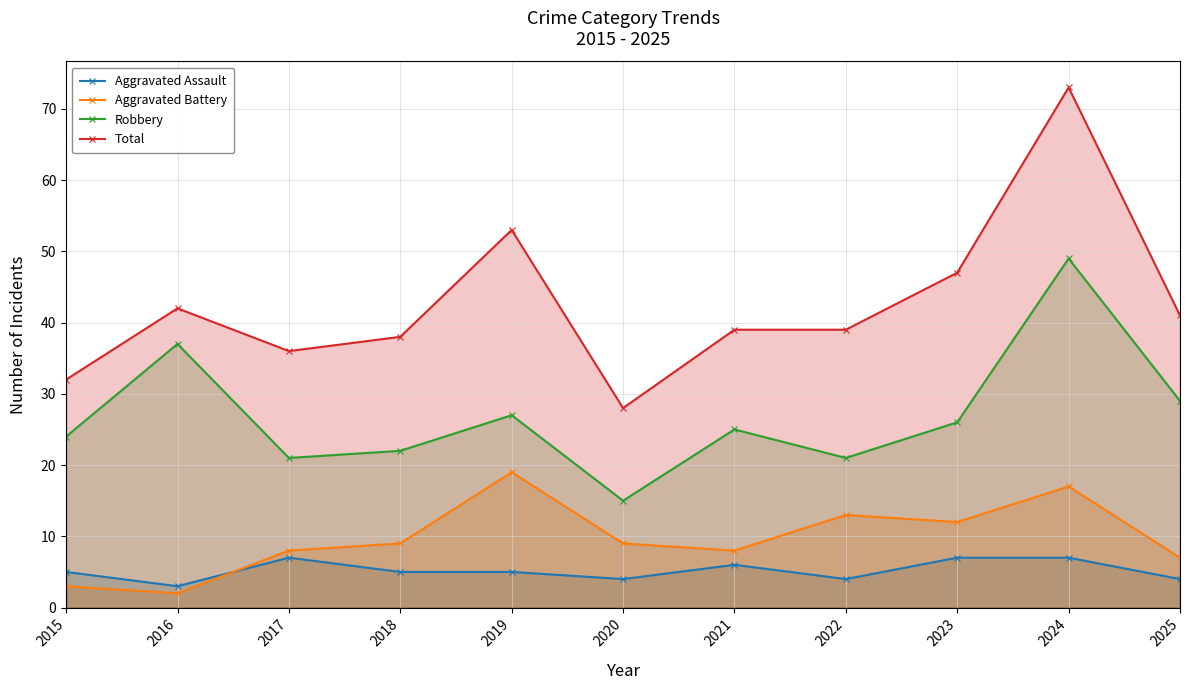

Which series has the largest total across all categories?

Total